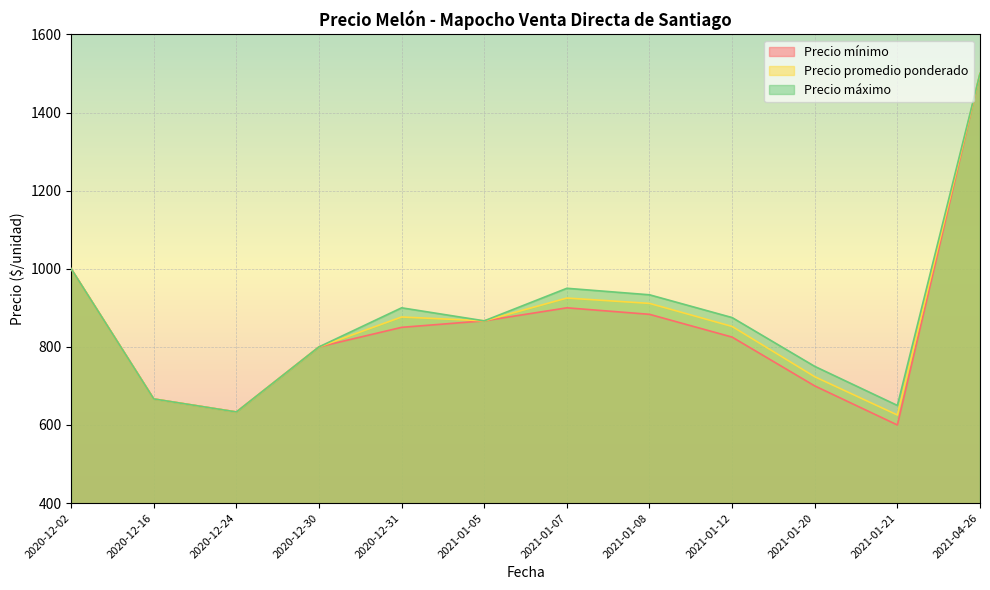

The value of Precio mínimo at 2021-01-21 is 1016. True or false?

False